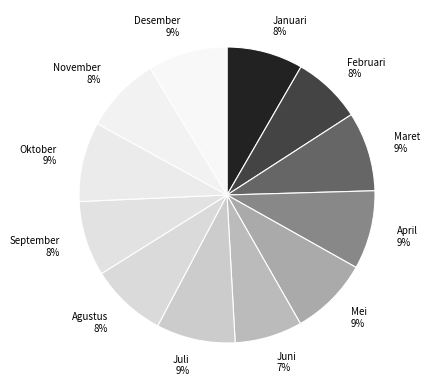

Do Maret 9% and Mei 9% together represent more than half of the pie?

No